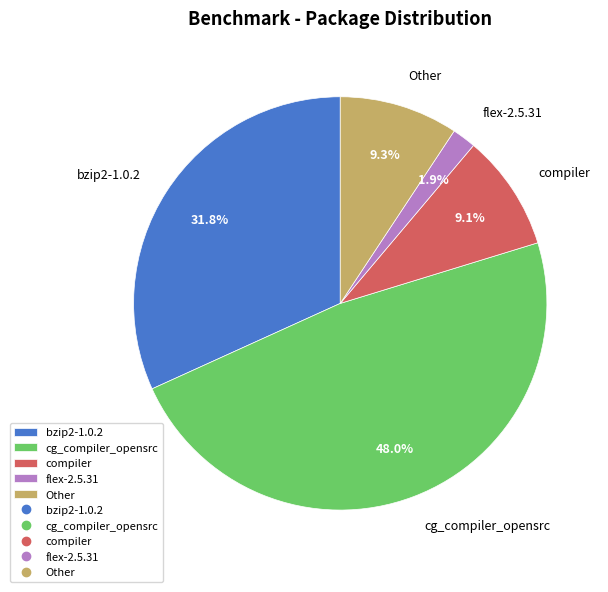

To the nearest percent, what is the difference between the largest and smallest slice percentages?

46%